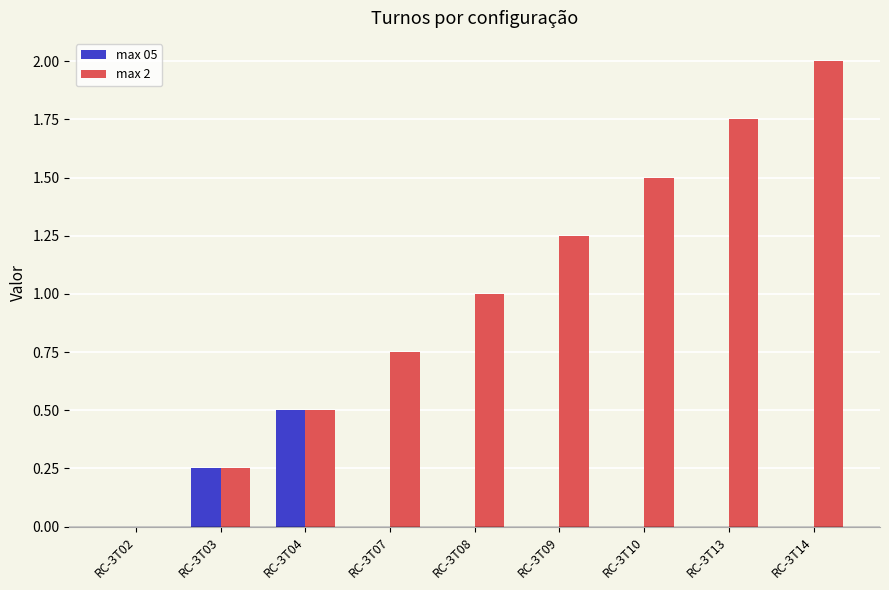

At which category does the chart reach its minimum across all series?

RC-3T02